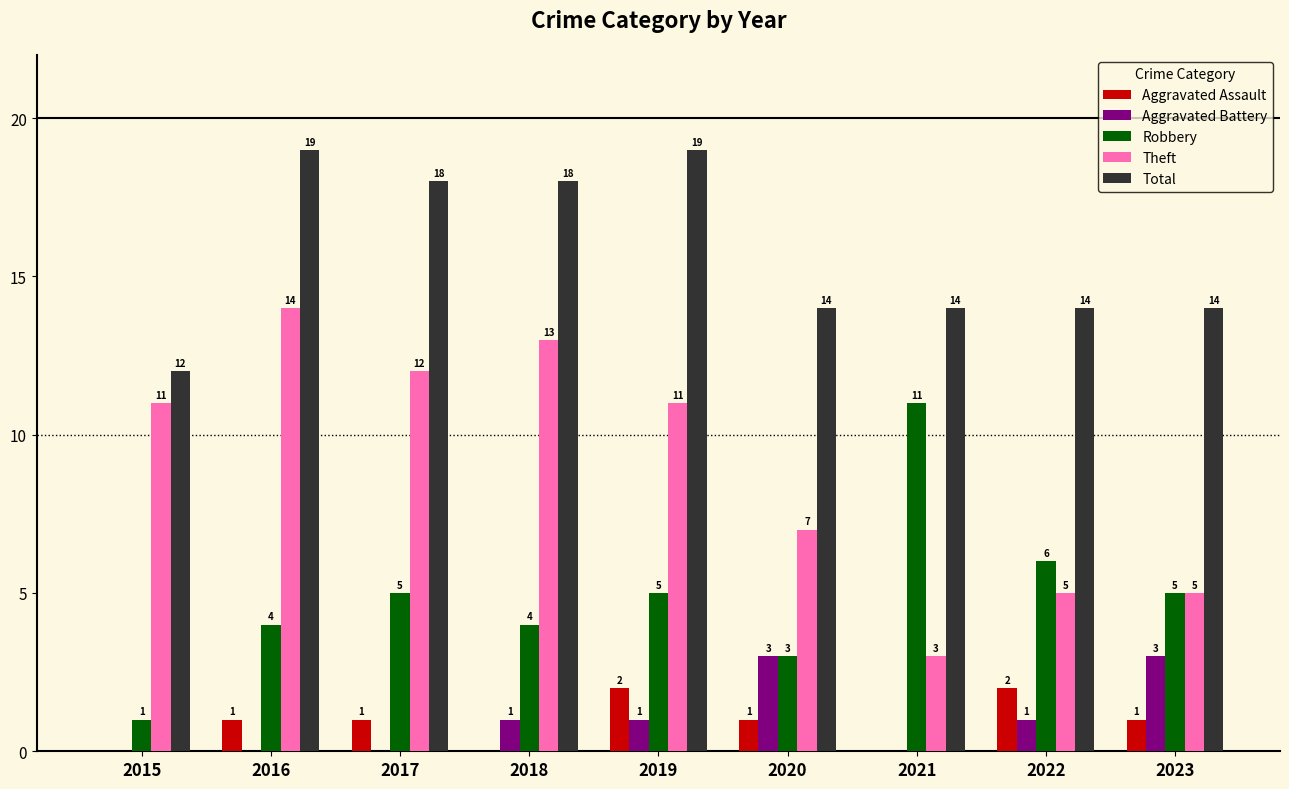

What are all the series names shown in the legend?

Aggravated Assault, Aggravated Battery, Robbery, Theft, Total